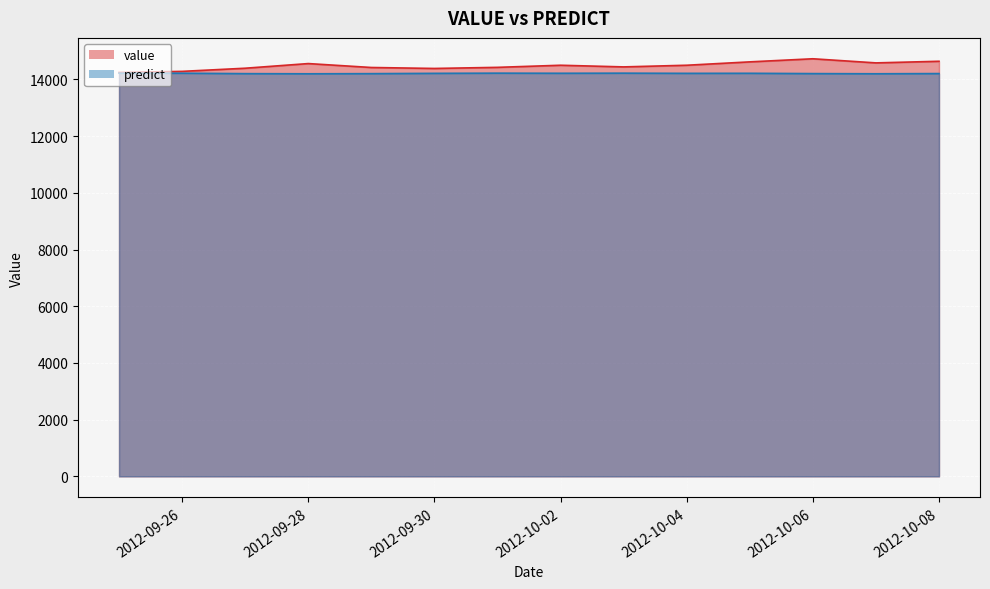

What is the average value of the value series?

14479.8